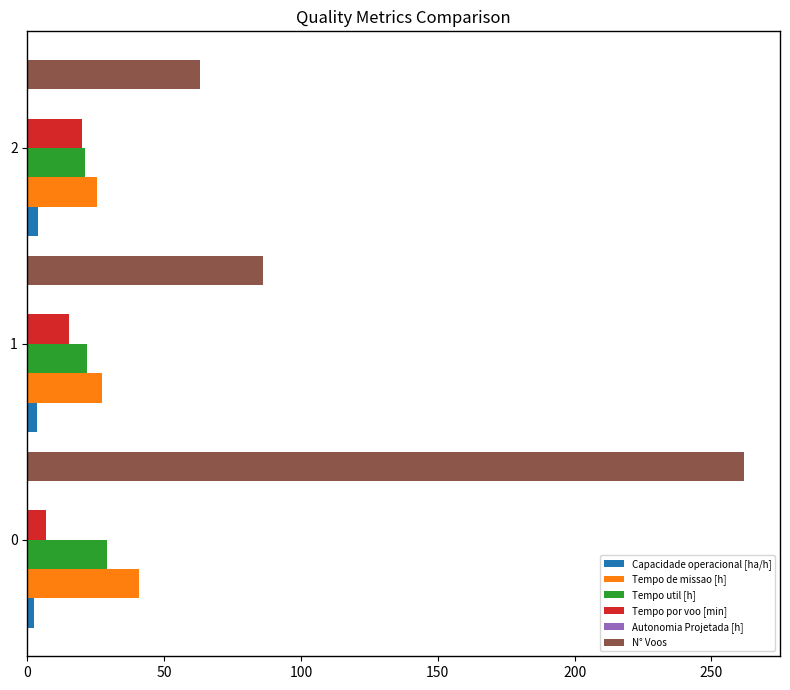

What is the sum of all Tempo por voo [min] values?

41.8